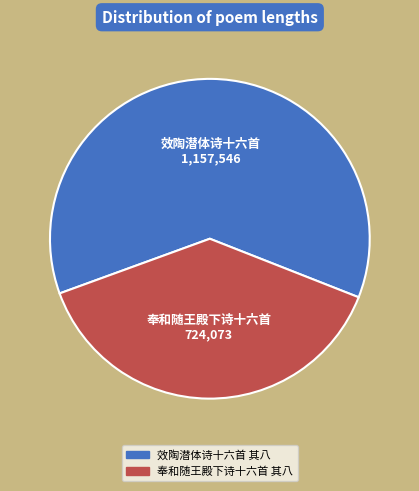

What is the ratio of the value at 效陶潜体诗十六首 其八 to the value at 奉和随王殿下诗十六首 其八?

1.6